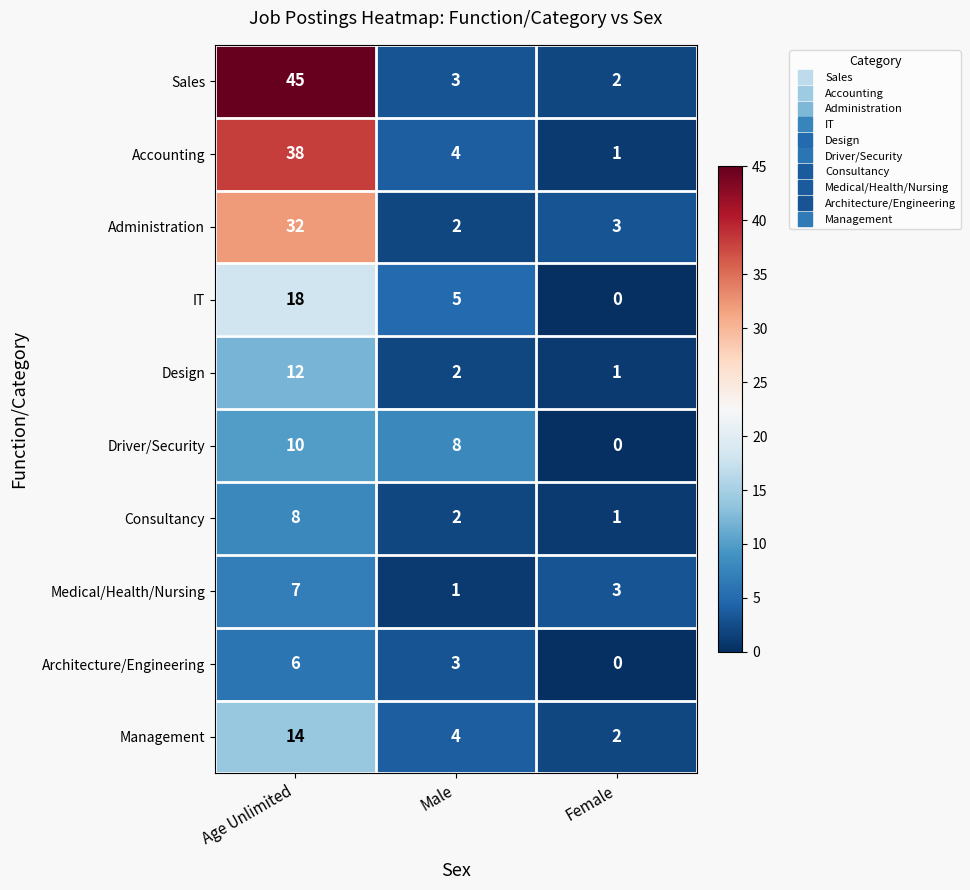

What is the maximum value shown in the chart?

45